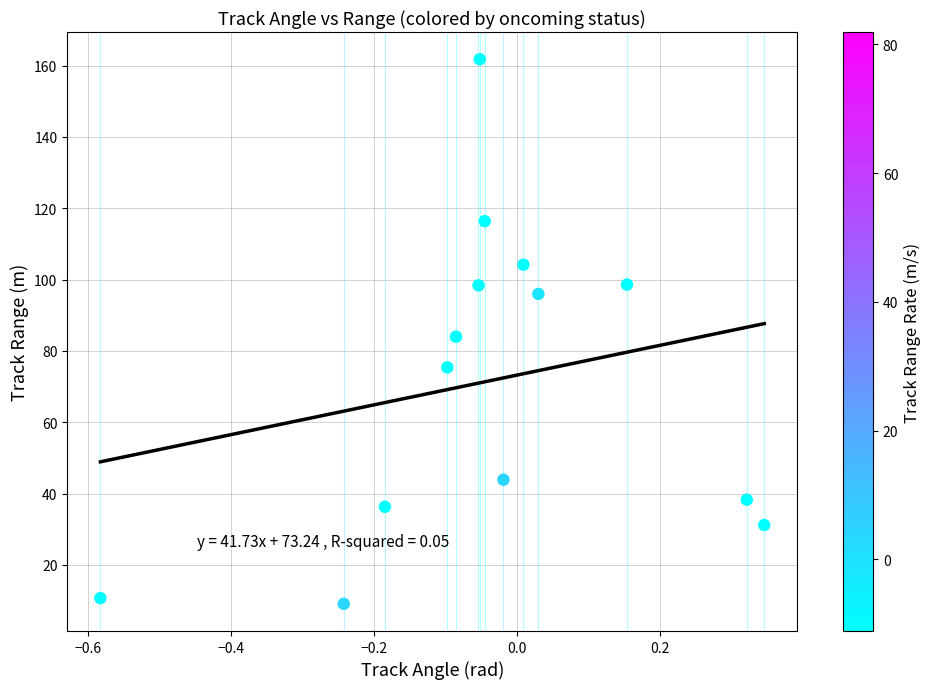

What is the range of Y values (max minus min)?

152.7